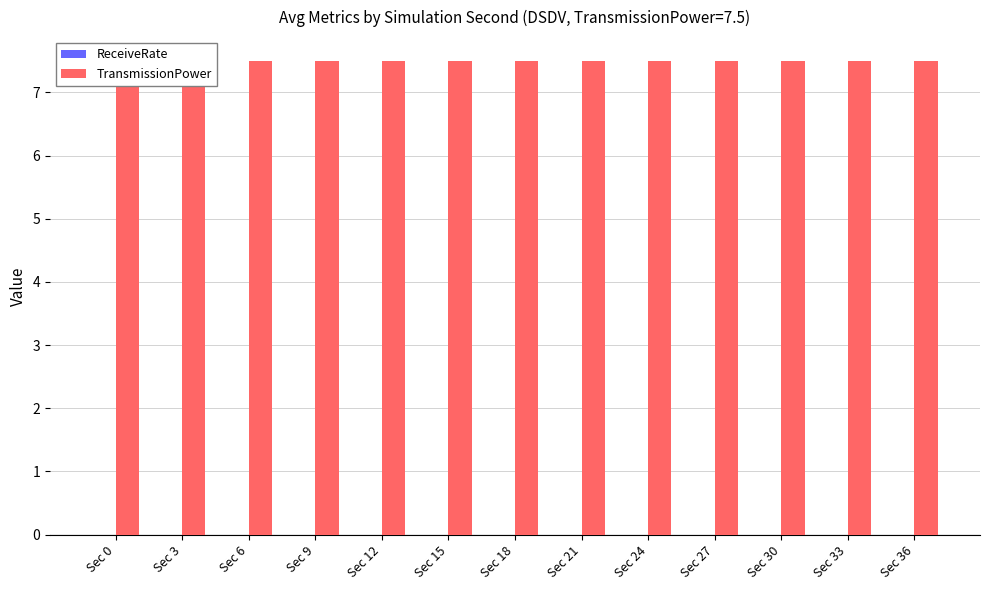

How many data points does each series have?

13